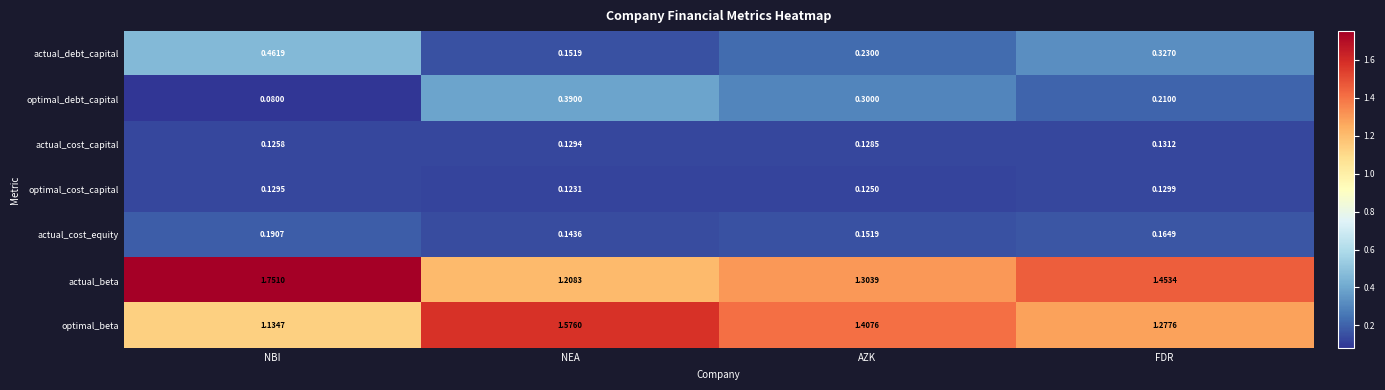

At which category is the sum across all series the highest?

NBI